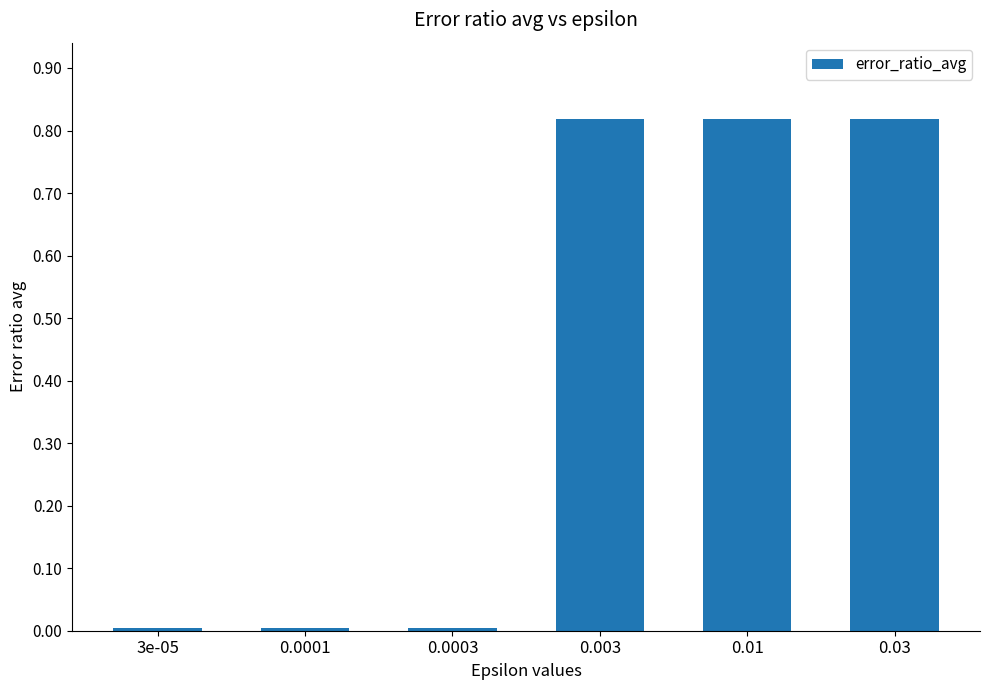

True or false: the data shows 0.0 at 3e-05.

True